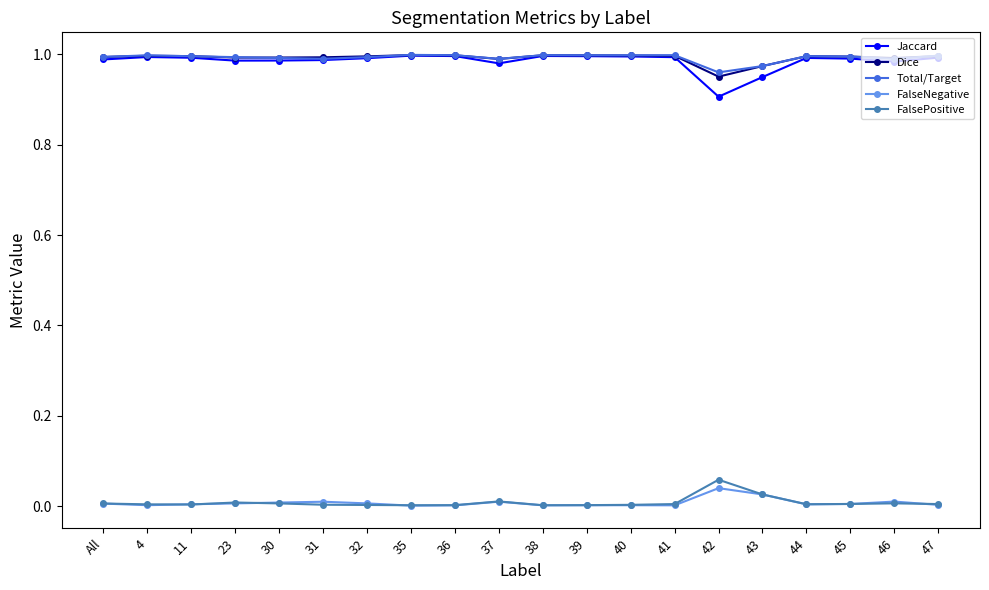

True or false: Total/Target has a value of 1.0 at 46.

True